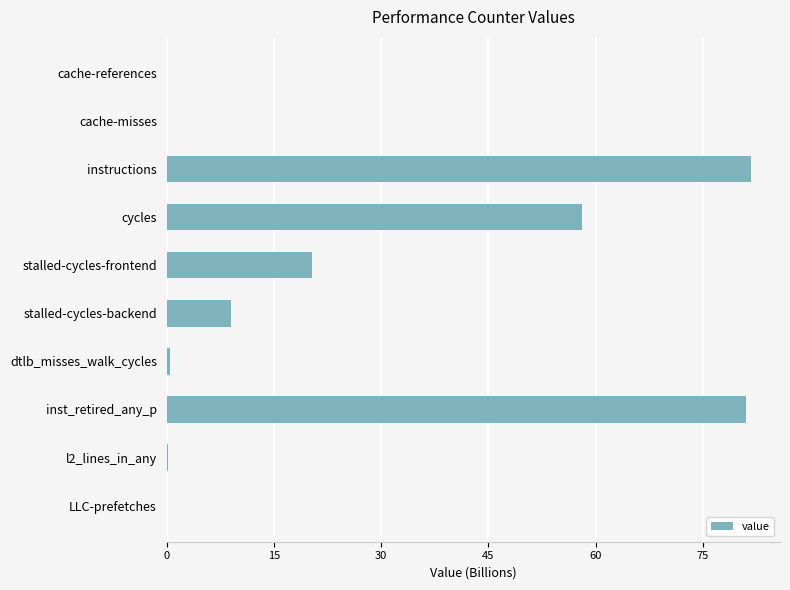

What is the change in value from instructions to stalled-cycles-frontend?

-61.3